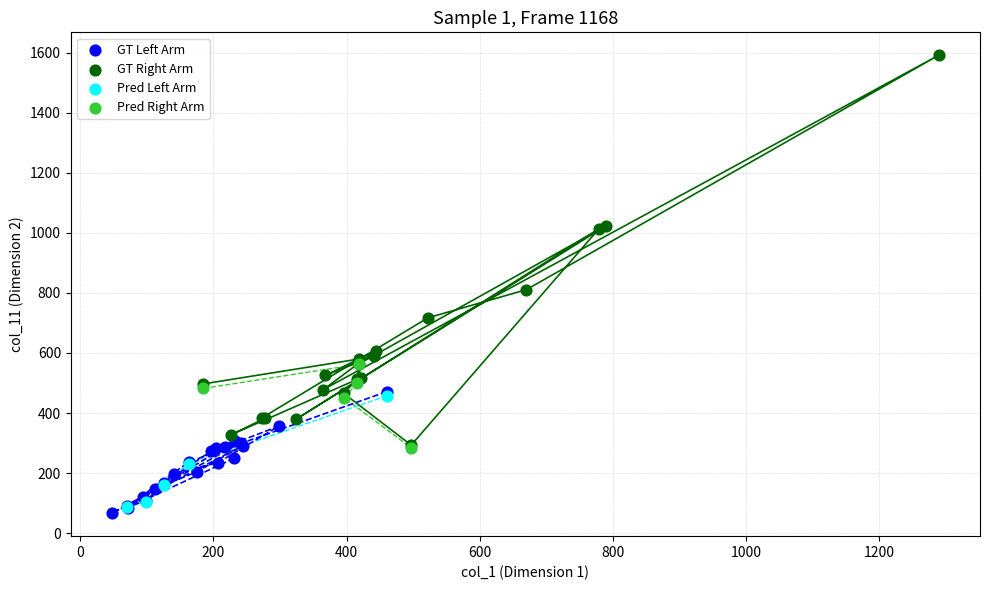

Which series has the largest Y range (max minus min)?

GT Right Arm